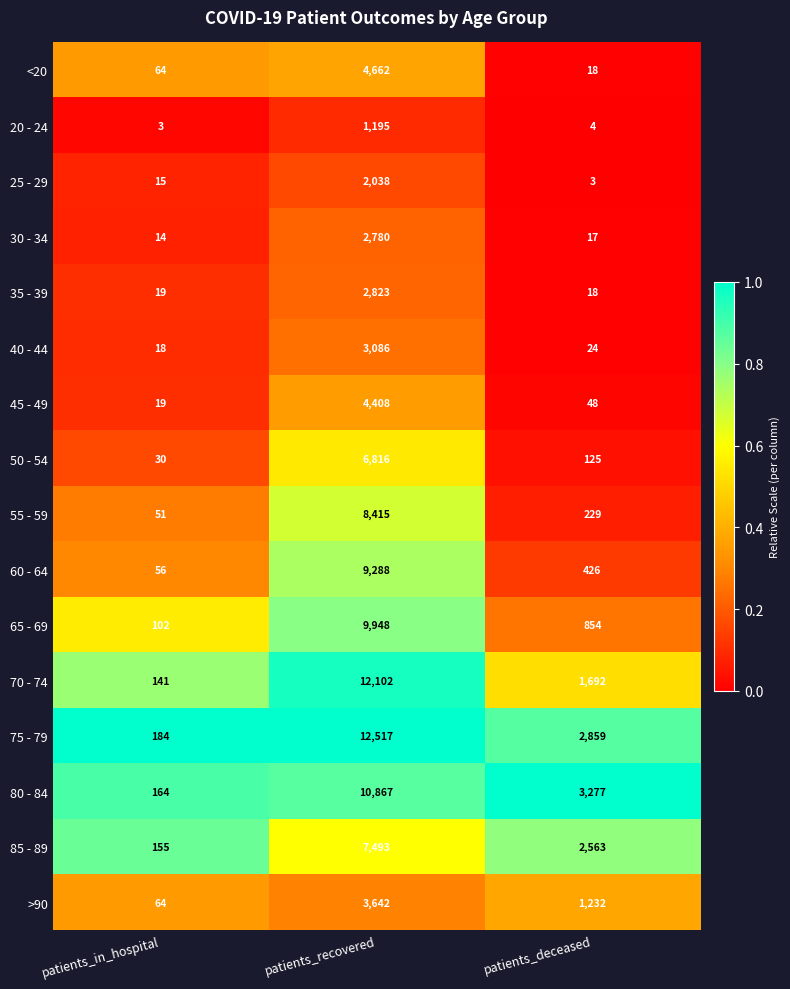

Which series changed the most between patients_recovered and patients_deceased?

70 - 74